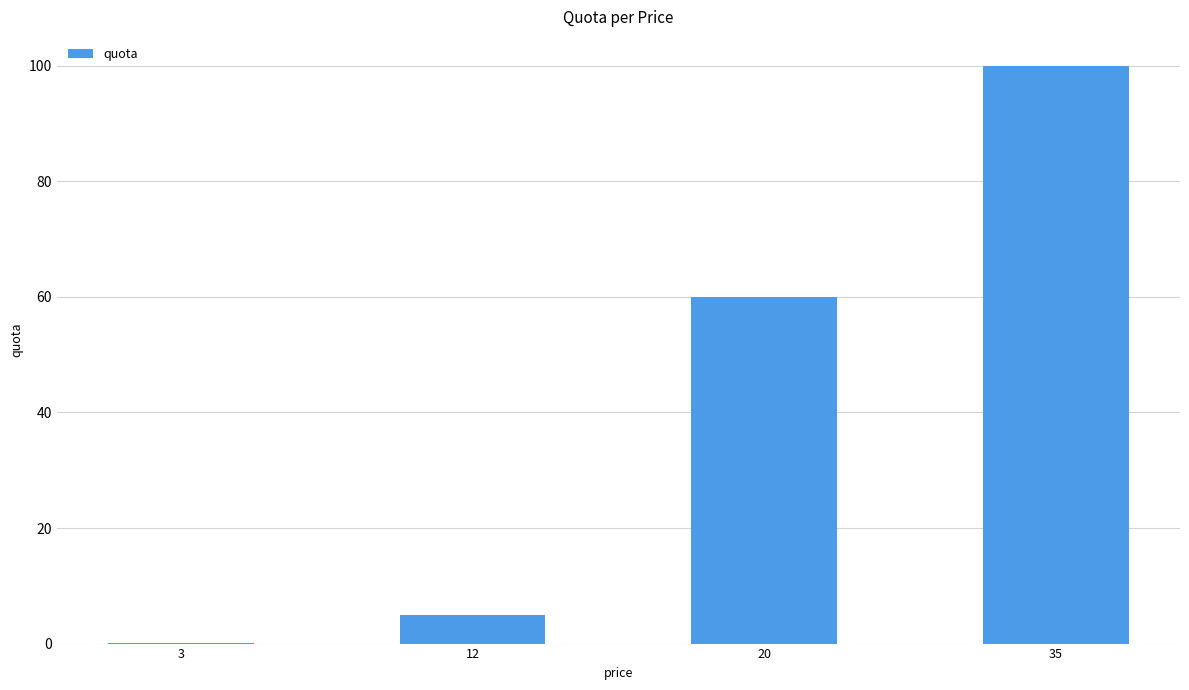

What is the greatest value displayed?

100.0